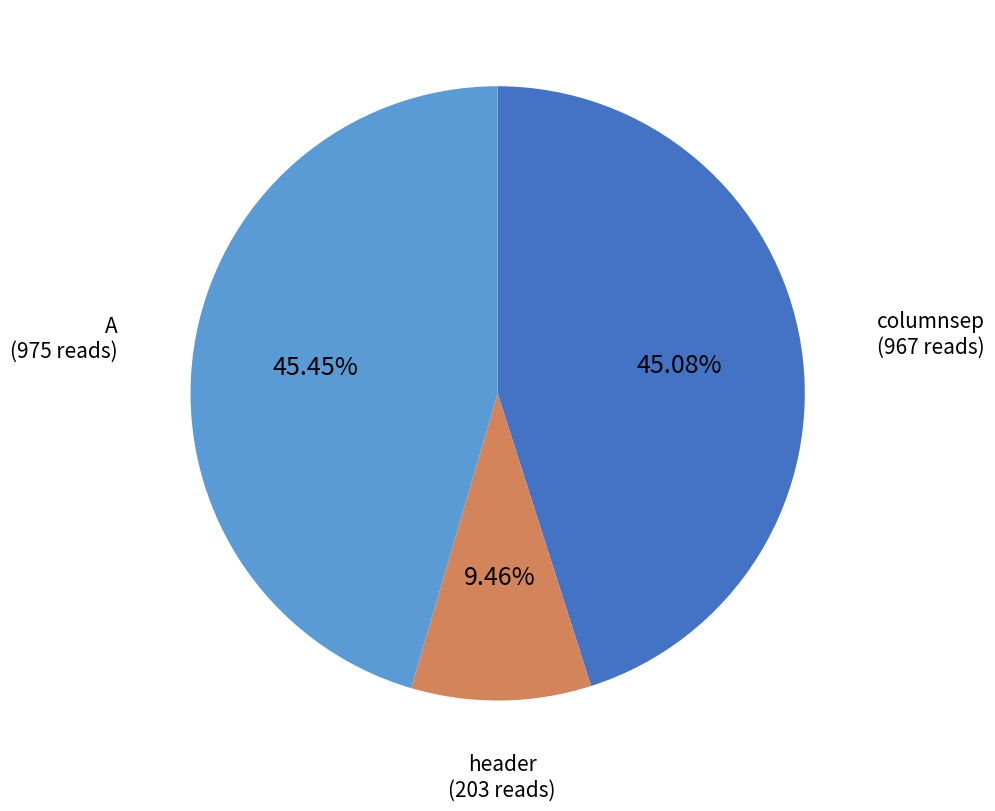

Is there a majority slice in this chart?

No